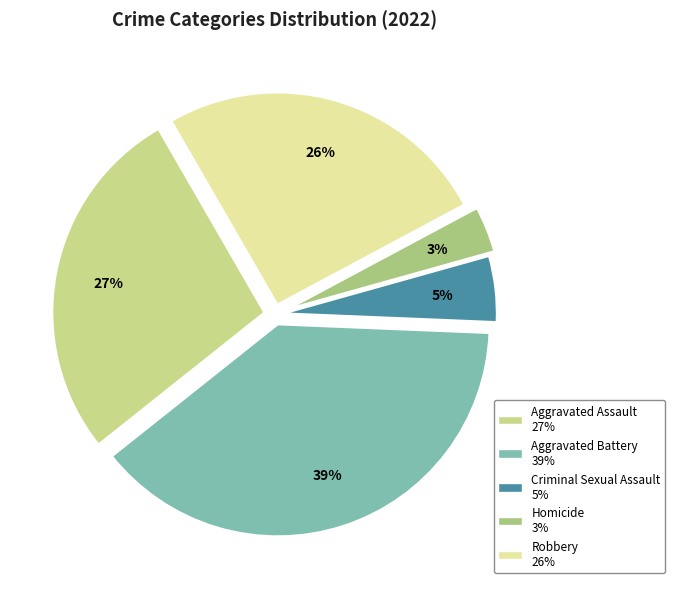

True or false: Criminal Sexual Assault accounts for 1% of the total.

False